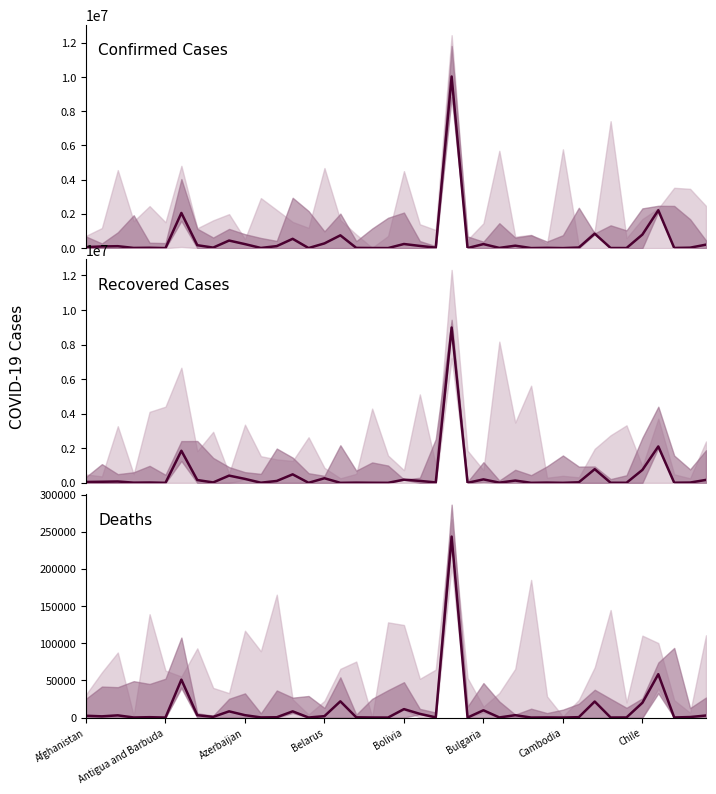

Reading left to right, what are all the values shown in this chart?

Confirmed Cases: 55575	97909	111418	10610	20452	548	2054681	170011	28918	441659	232829	8403	116482	542674	2647	275322	746302	12207	5143	866	239524	127537	26524	10030626	185	234428	11703	141728	1955	14948	484	33749	844840	4997	3776	791939	2212525	8419	24964	201678
Recovered Cases: 48803	61605	76640	10101	18972	214	1855645	161790	22876	417654	227472	7148	108353	490468	1807	264976	0	11725	4119	857	182534	111991	22363	8988618	178	199632	11094	131209	773	14470	470	31362	790538	4908	3246	748920	2105445	7019	15736	169053
Deaths: 2430	1636	2950	107	498	10	51000	3158	909	8348	3193	179	418	8337	29	1894	21821	314	65	1	11353	4979	254	243457	3	9786	139	3194	3	142	0	523	21568	63	132	19897	58334	123	695	2763